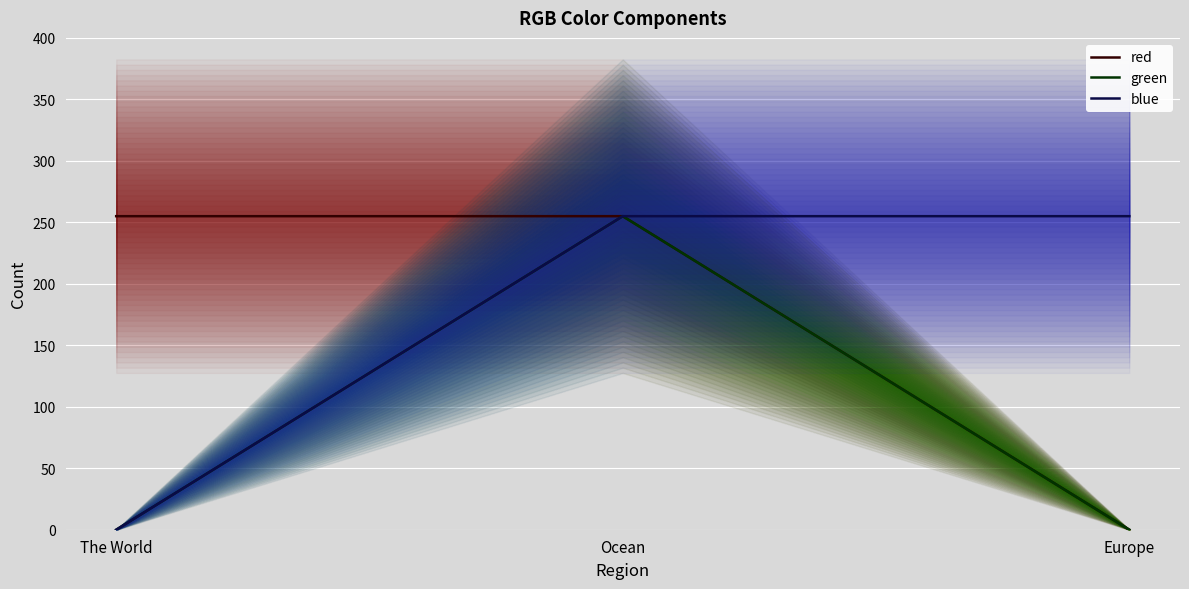

What is the difference between the red values at Ocean and Europe?

255